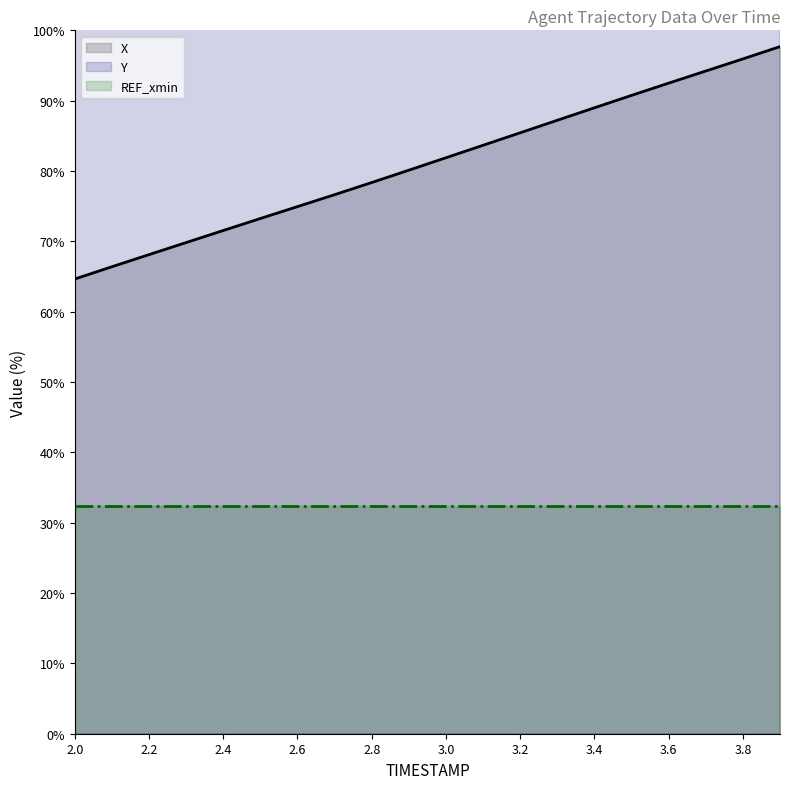

What is the difference between the maximum and second lowest values in the X series?

31.3